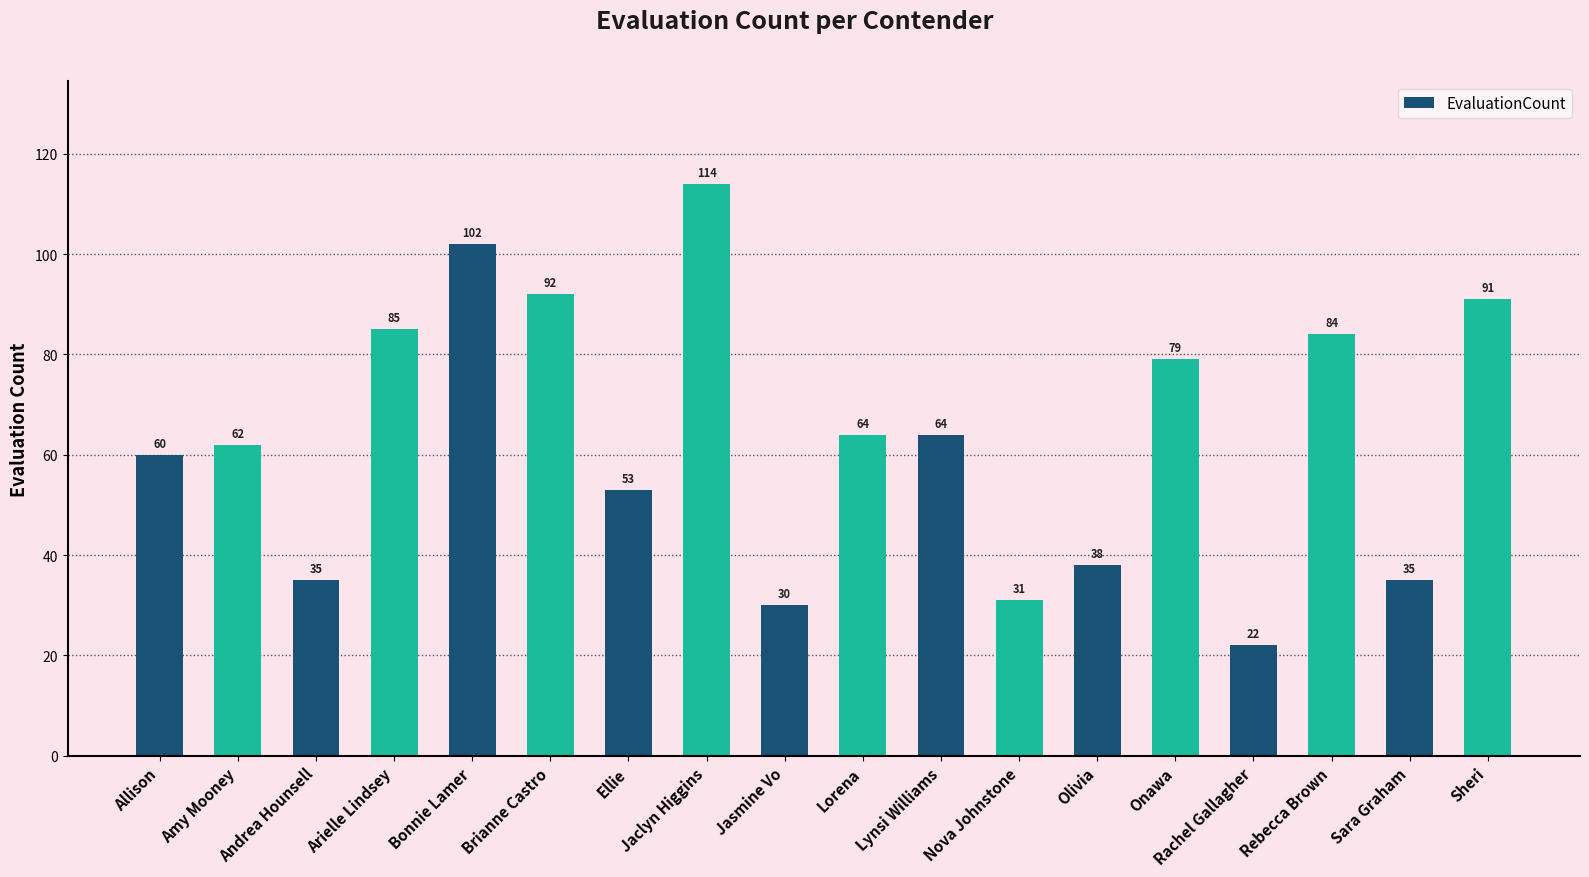

What position from the right is Lorena?

9